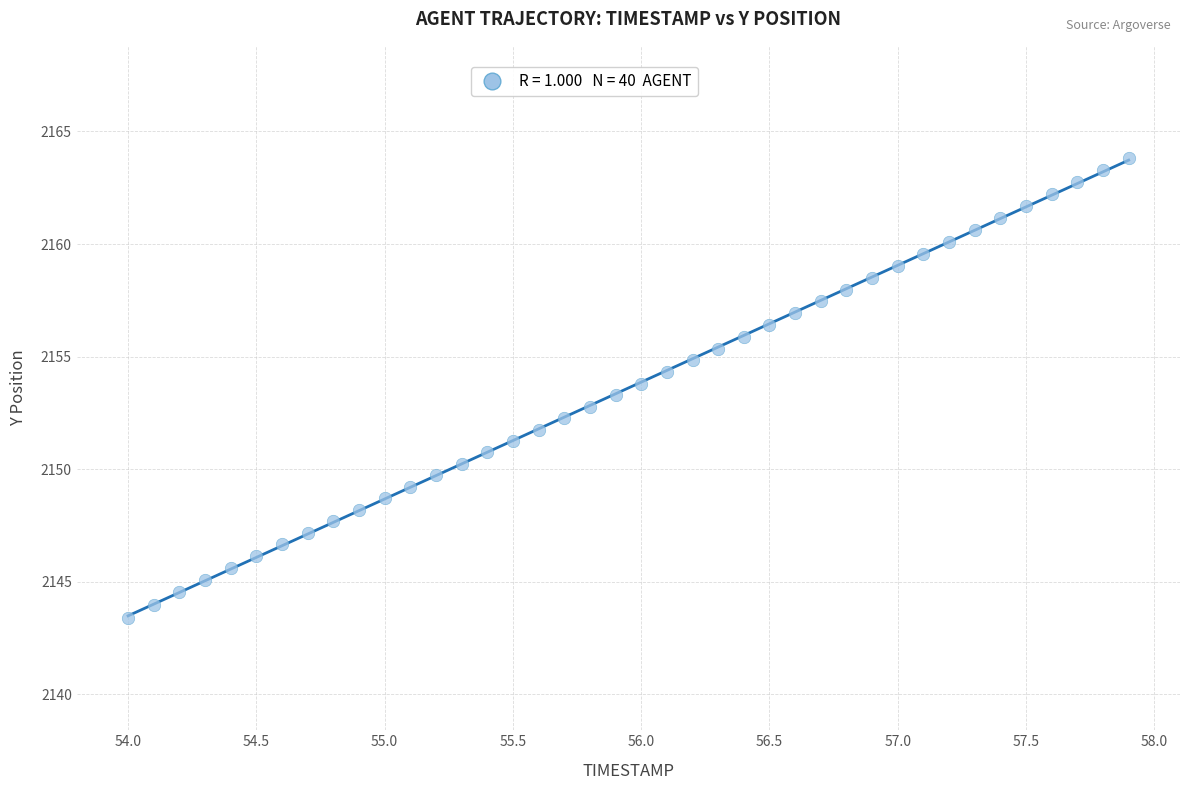

What is the range of Y values (max minus min)?

20.4